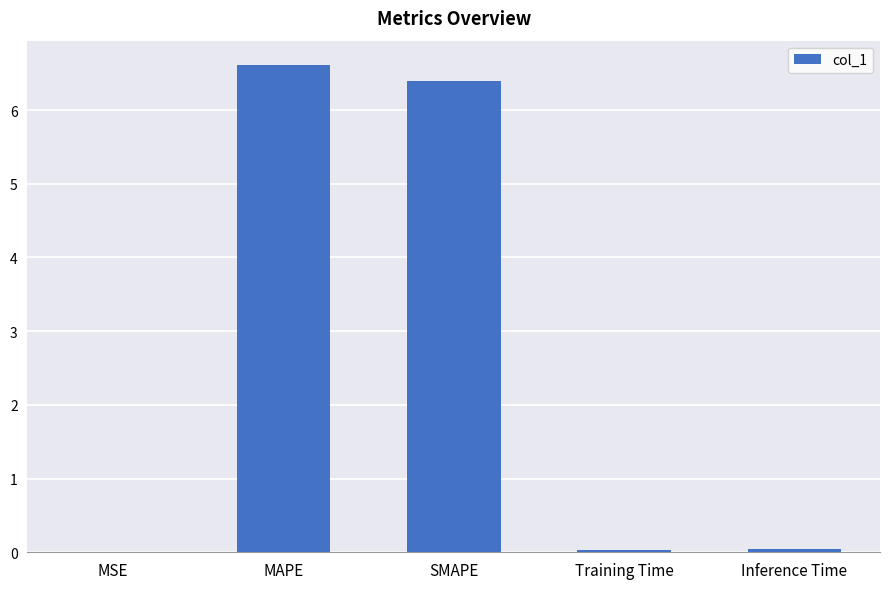

Which has a higher value, Inference Time or SMAPE?

SMAPE